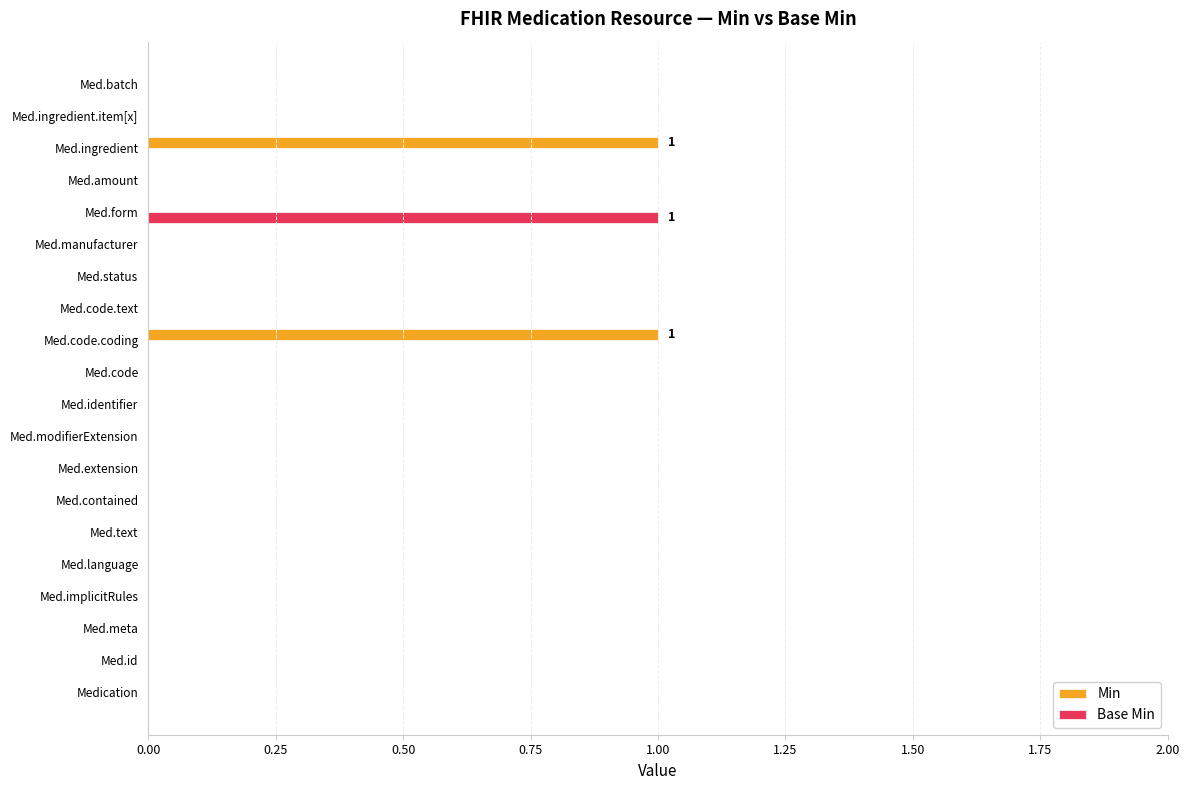

How many distinct data groups are displayed?

2